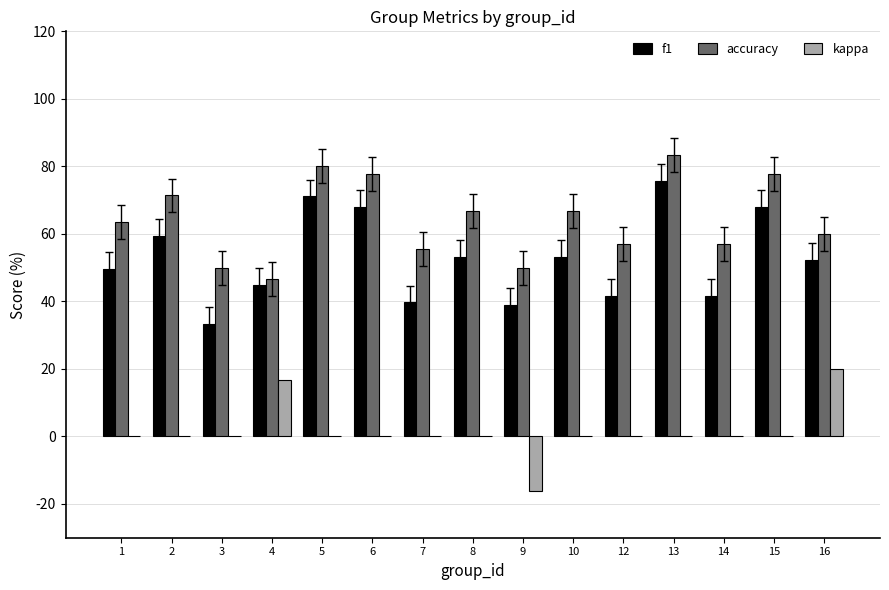

The value of f1 at 13 is 0.8. True or false?

True